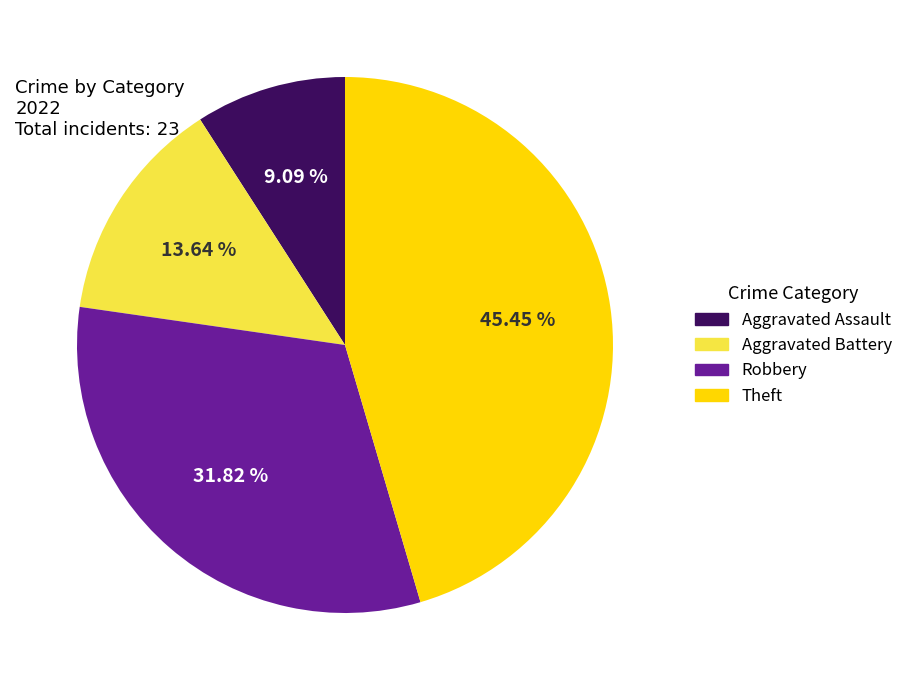

True or false: Robbery accounts for 45% of the total.

False